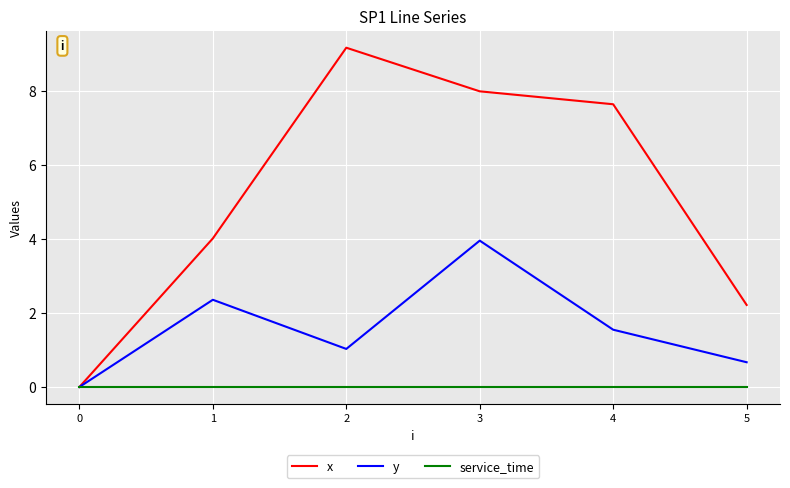

Which series changed the most between 0 and 5?

x